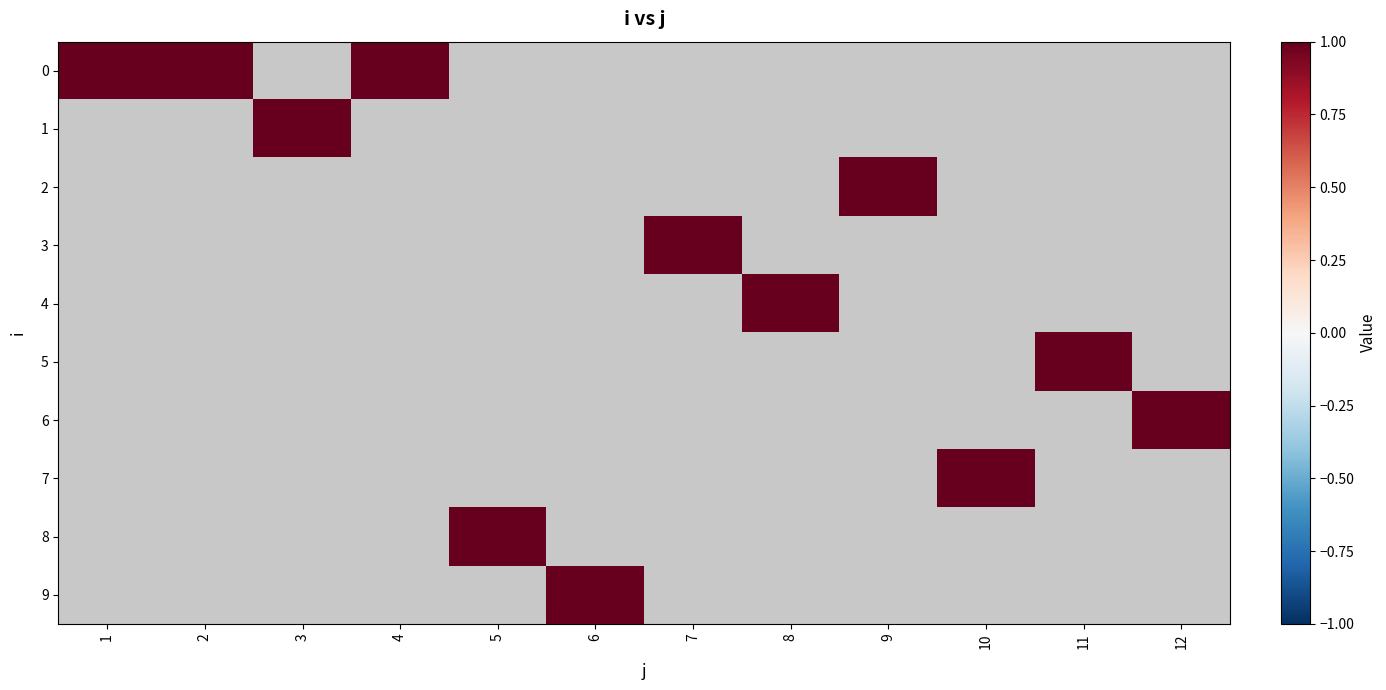

How many values in 5 are above zero?

1